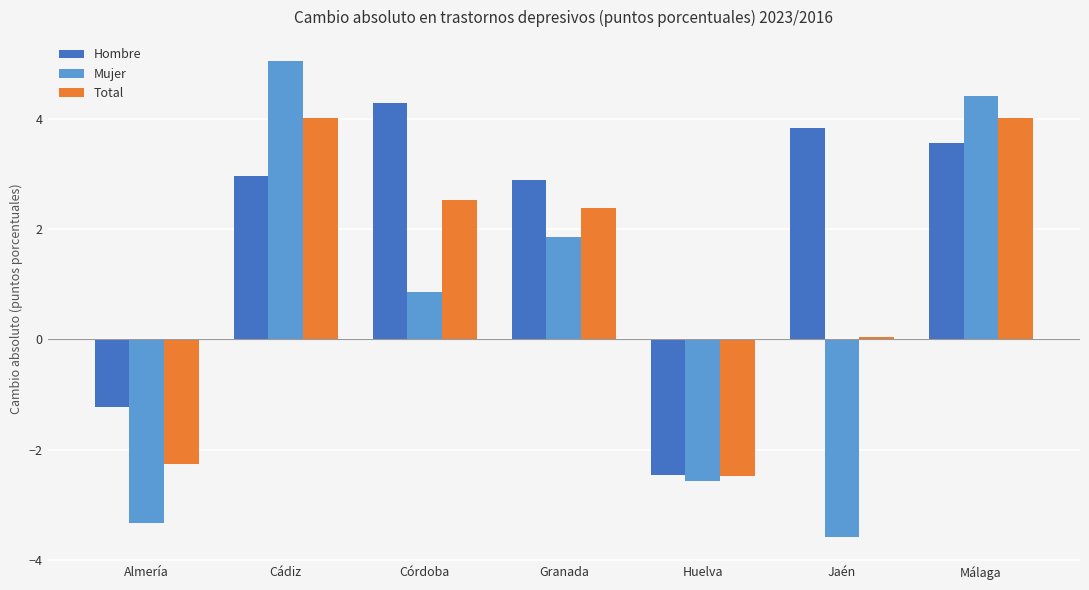

Which series changed the most between Córdoba and Málaga?

Mujer